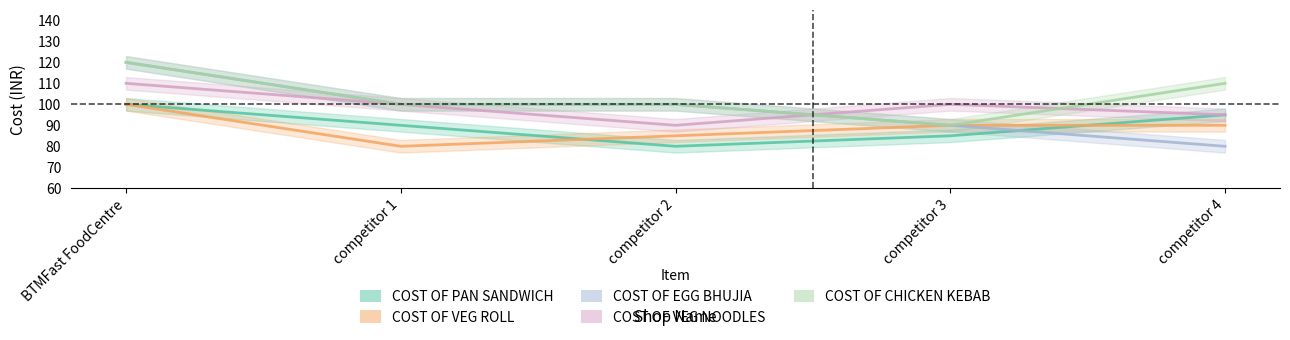

What position from the left is BTMFast FoodCentre?

1